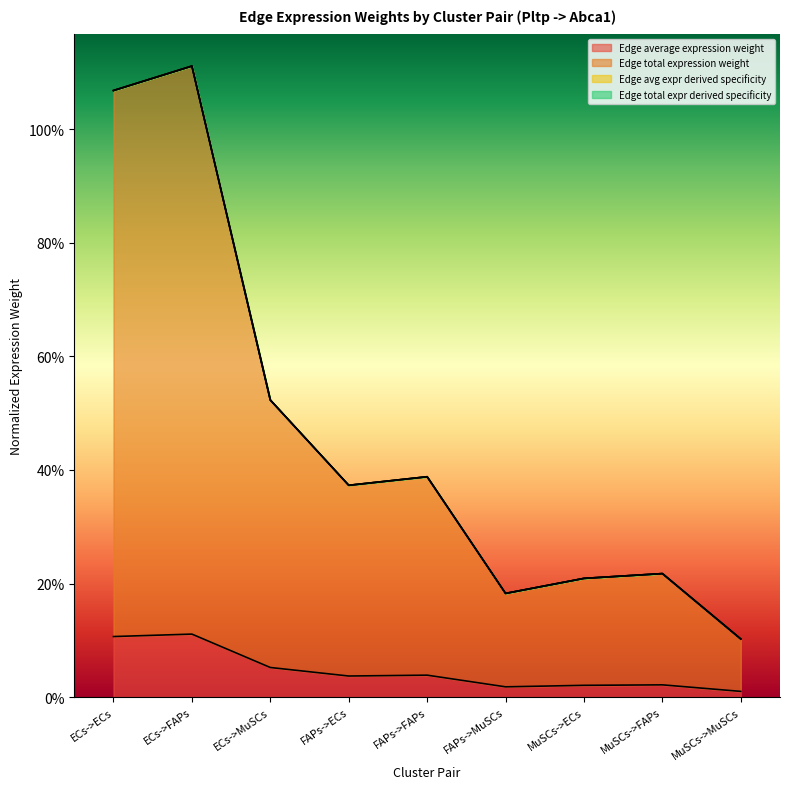

What is the spread (max minus min) of values at MuSCs->MuSCs?

0.1